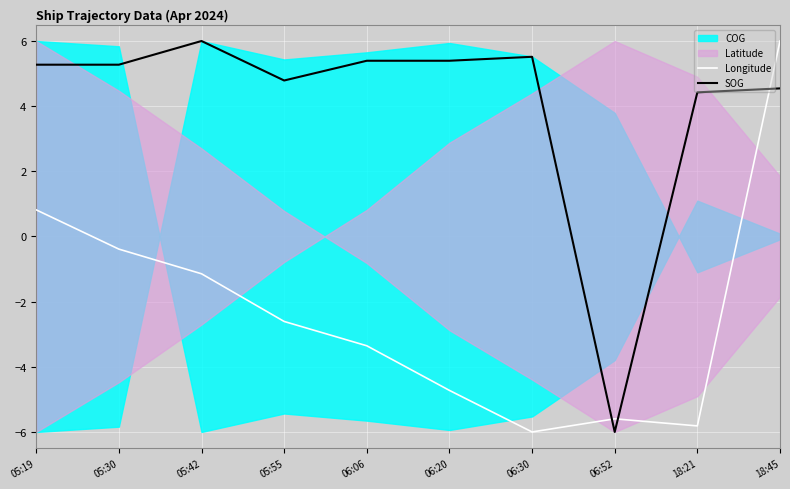

At which label does Longitude first exceed -2?

05:19